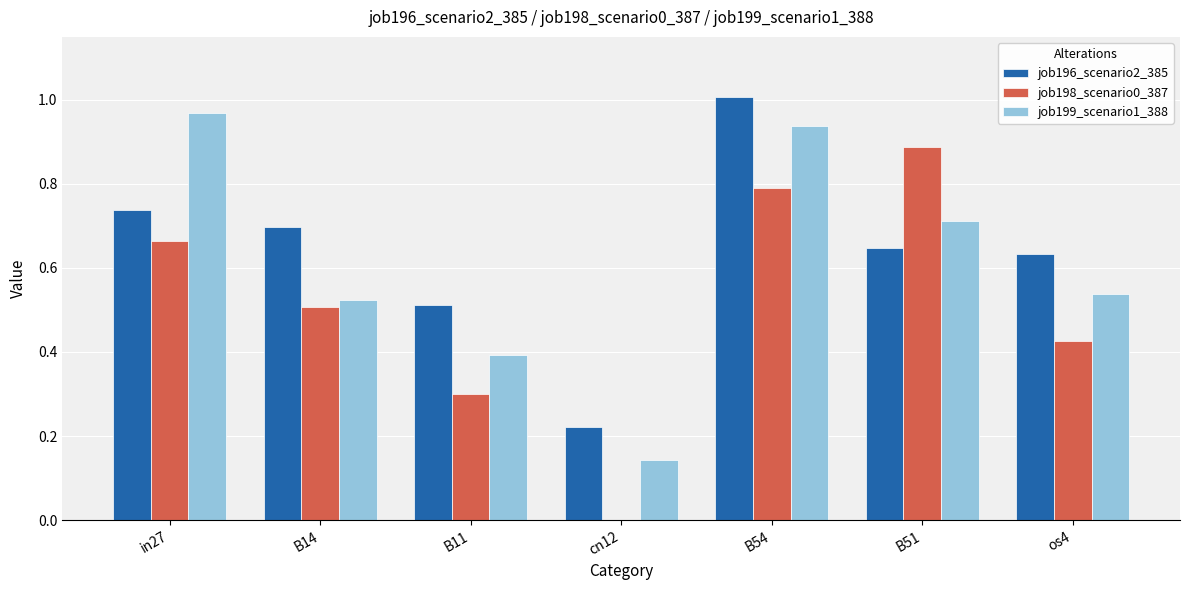

What is the sum of all job196_scenario2_385 values?

4.5